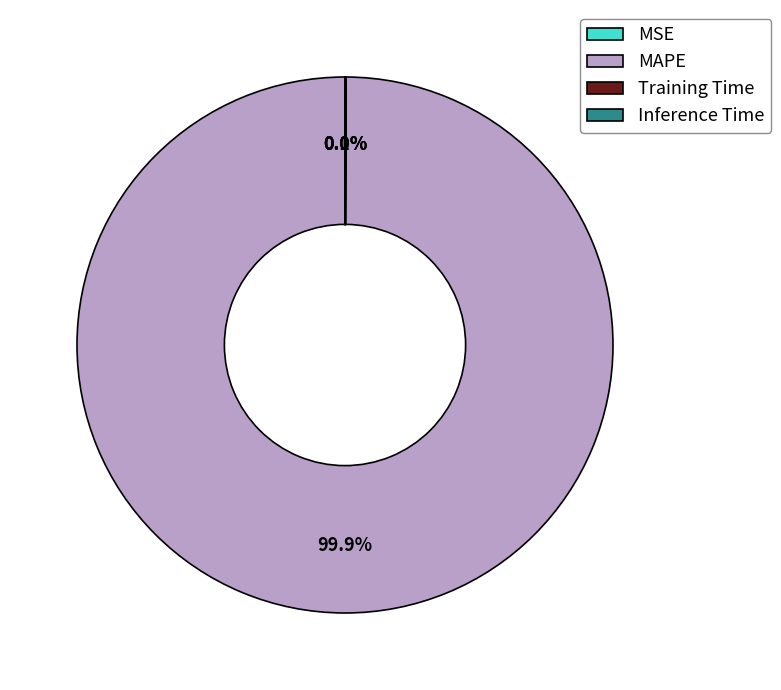

Which slice represents more than half of the pie?

MAPE